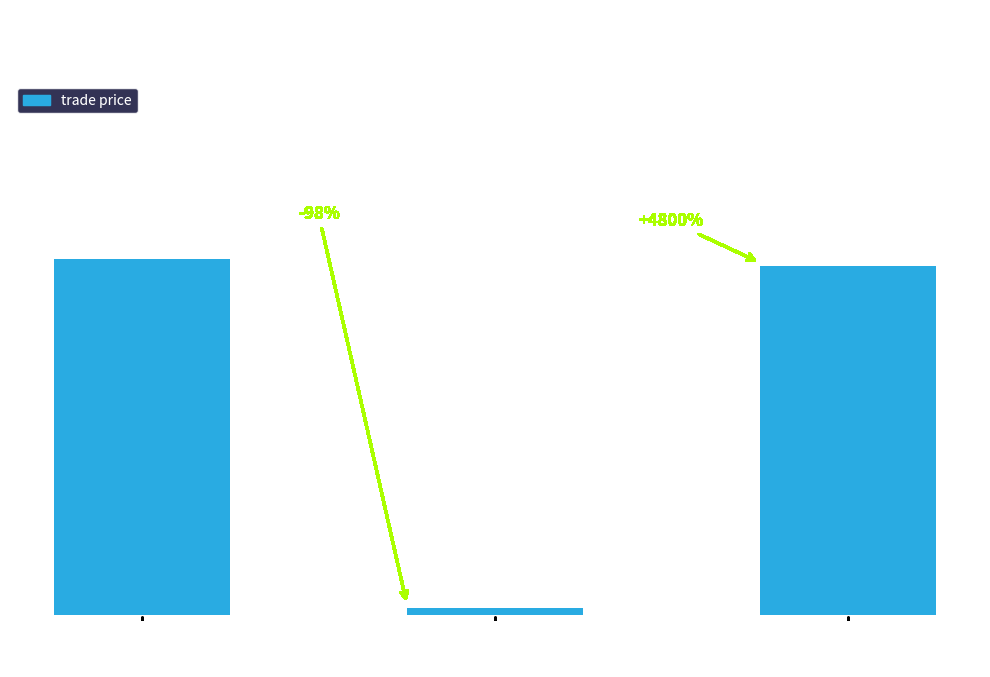

Are the bars horizontal?

No